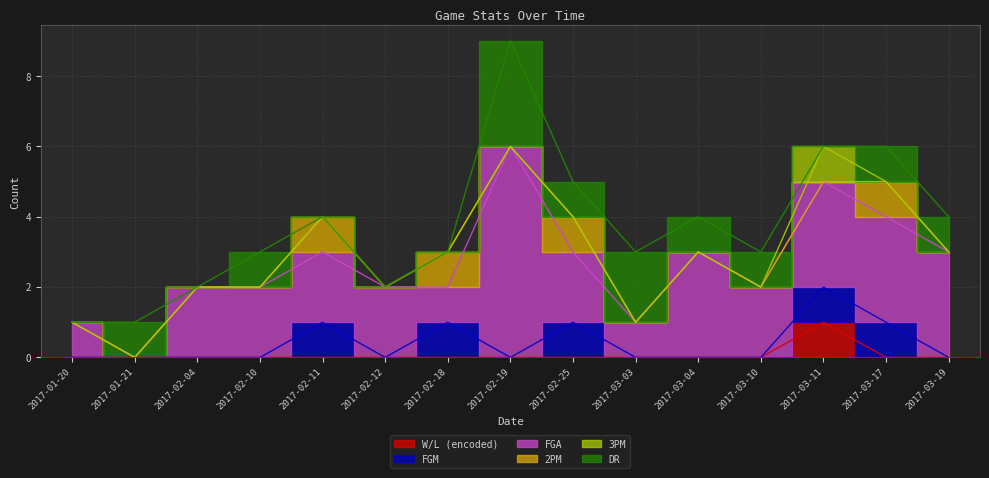

Which category has the lowest value in the DR series?

2017-01-20